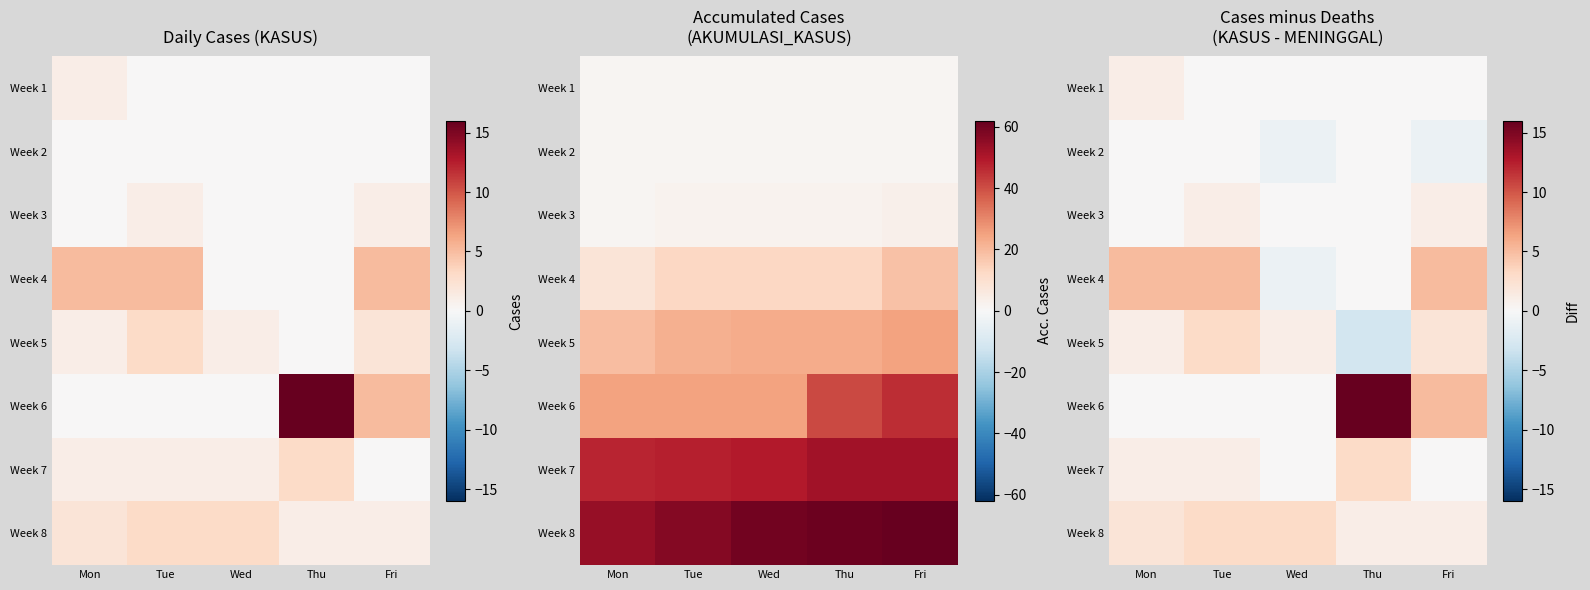

What is the smallest value displayed?

-3